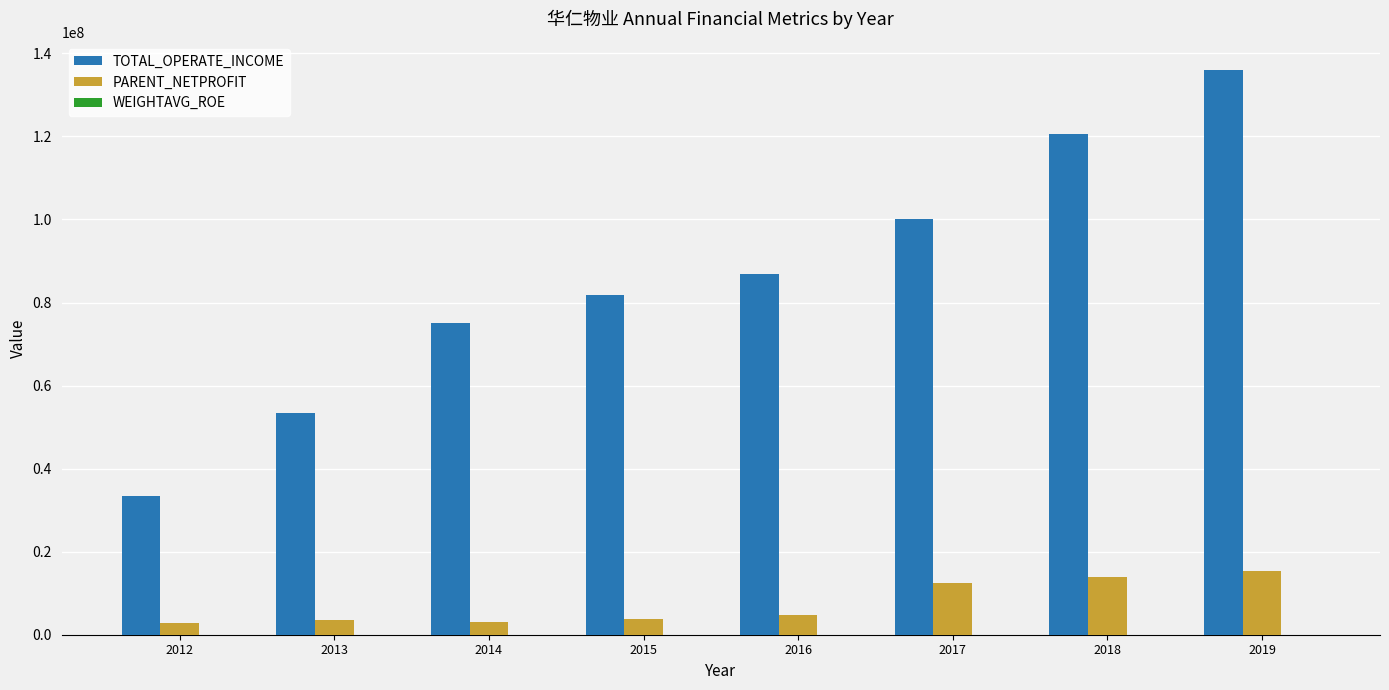

Between 2012 and 2014, which series saw the biggest shift?

TOTAL_OPERATE_INCOME